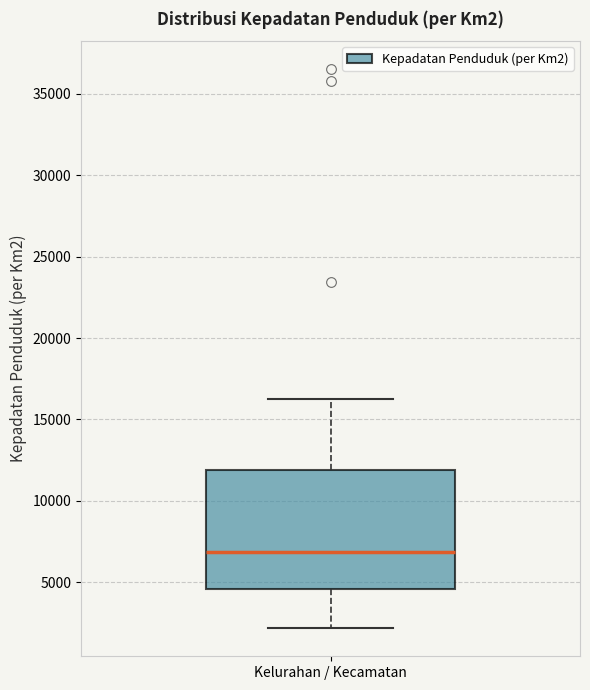

Read this box plot against the y-axis: the position of the median line, the range covered by the box, and the ends of both whiskers. The values are not printed on the chart, so give them approximately, as read against the axis.

median 7000, box 4500 to 12000, whiskers 2000 to 16500